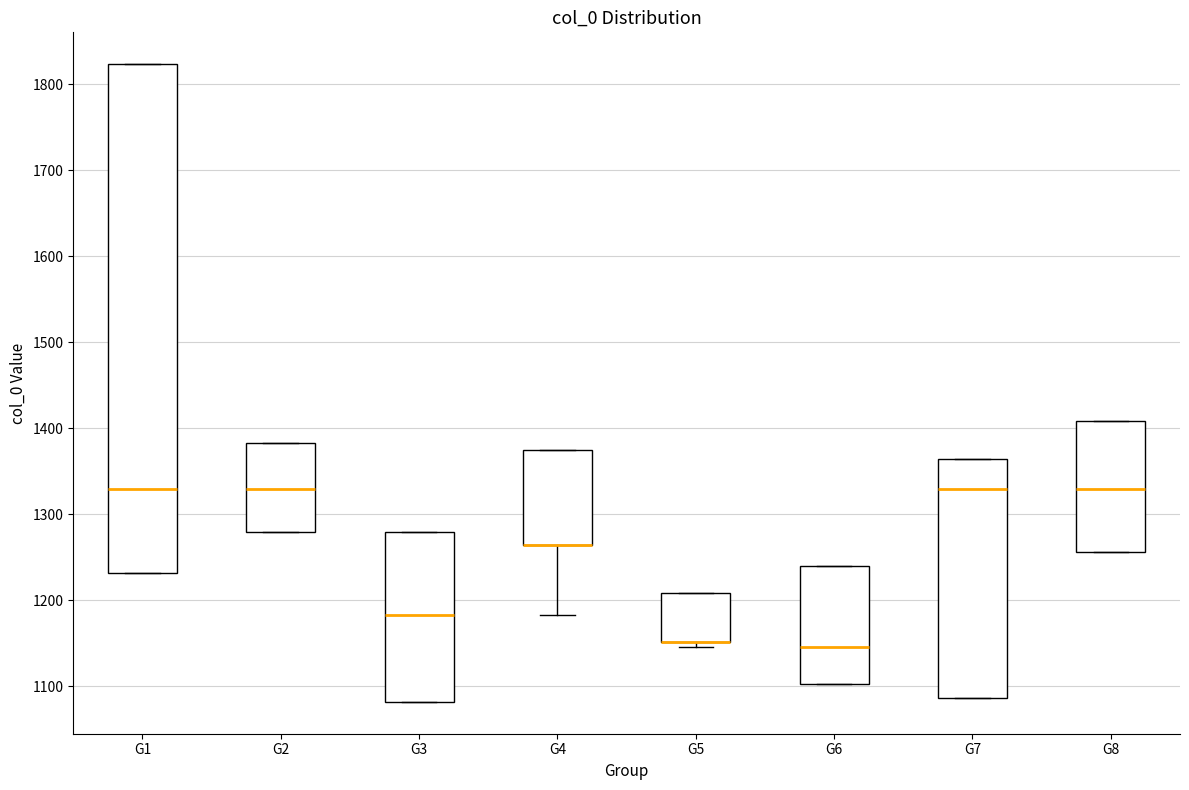

Reading left to right, read every box against the y-axis: the position of its median line, the range the box covers, and the ends of its whiskers. The values are not printed on the chart, so give them approximately, as read against the axis.

G1: median 1330, box 1230 to 1820, whiskers 1230 to 1820
G2: median 1330, box 1280 to 1380, whiskers 1280 to 1380
G3: median 1180, box 1080 to 1280, whiskers 1080 to 1280
G4: median 1260 (drawn on the box's lower edge), box 1260 to 1380, whiskers 1180 to 1380
G5: median 1150 (drawn on the box's lower edge), box 1150 to 1210, whiskers 1150 (just below the box's lower edge) to 1210
G6: median 1150, box 1100 to 1240, whiskers 1100 to 1240
G7: median 1330, box 1090 to 1360, whiskers 1090 to 1360
G8: median 1330, box 1260 to 1410, whiskers 1260 to 1410